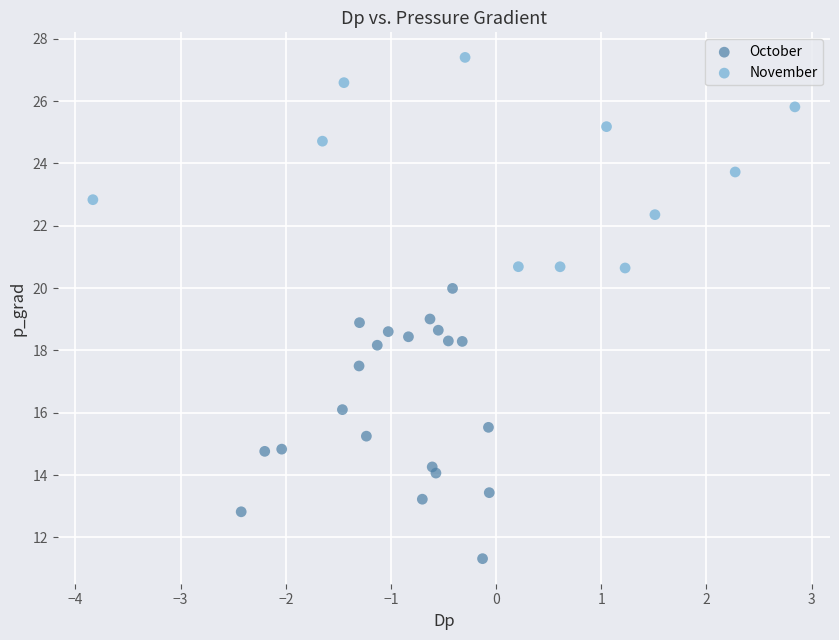

Which series has the widest spread of Y values?

October